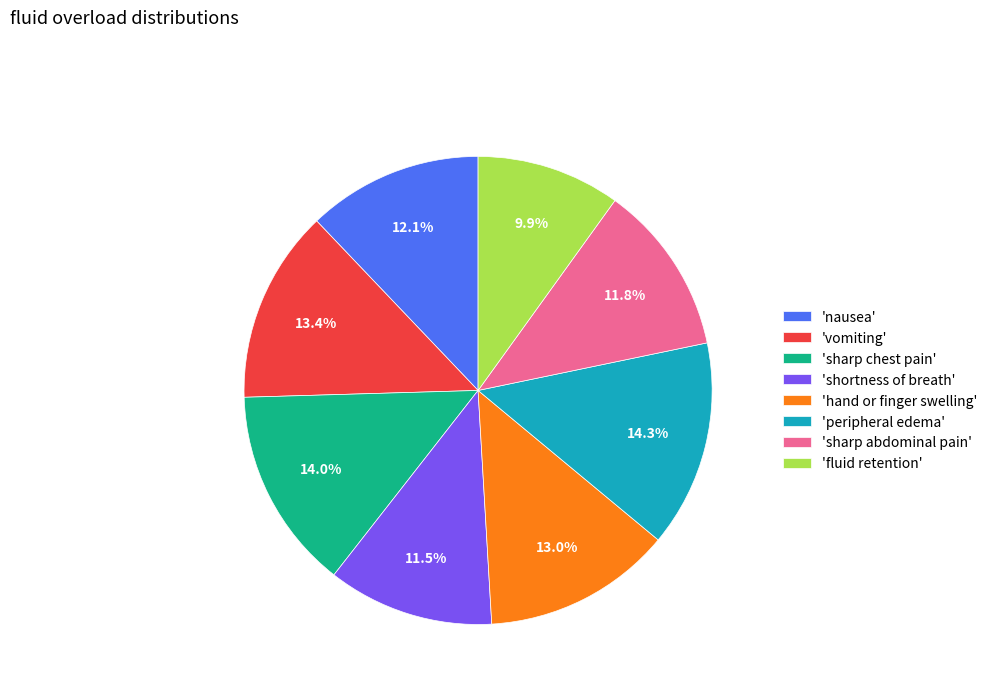

What is the smallest slice in the pie chart?

'fluid retention'